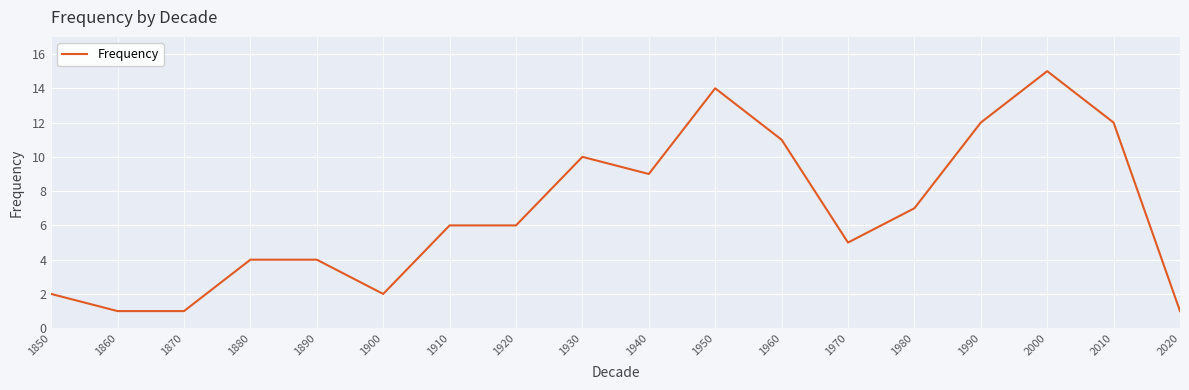

The value at 1960 is 6. True or false?

False